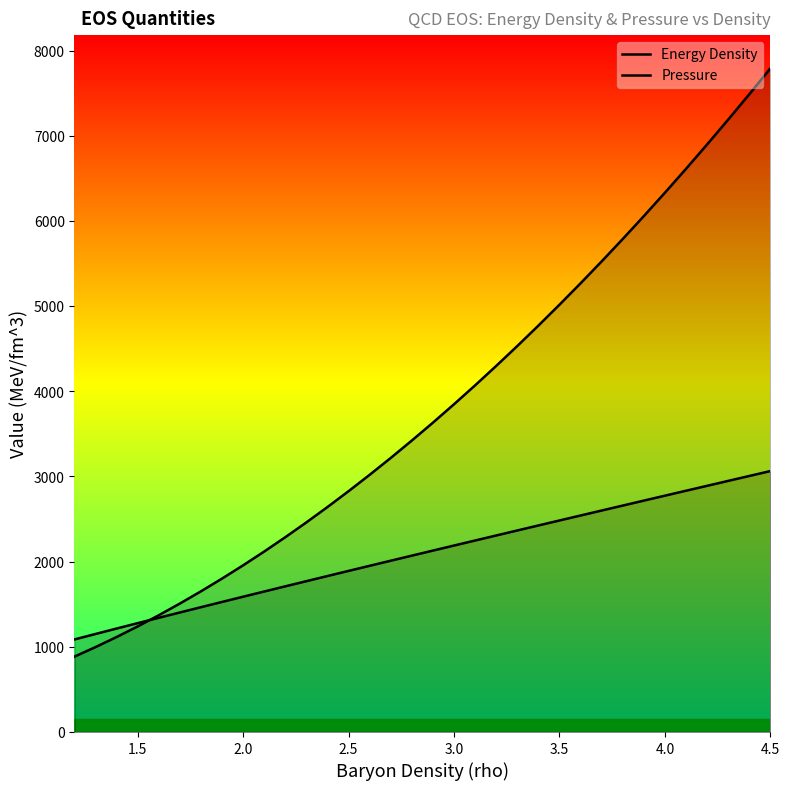

What are all the series names shown in the legend?

Energy Density, Pressure